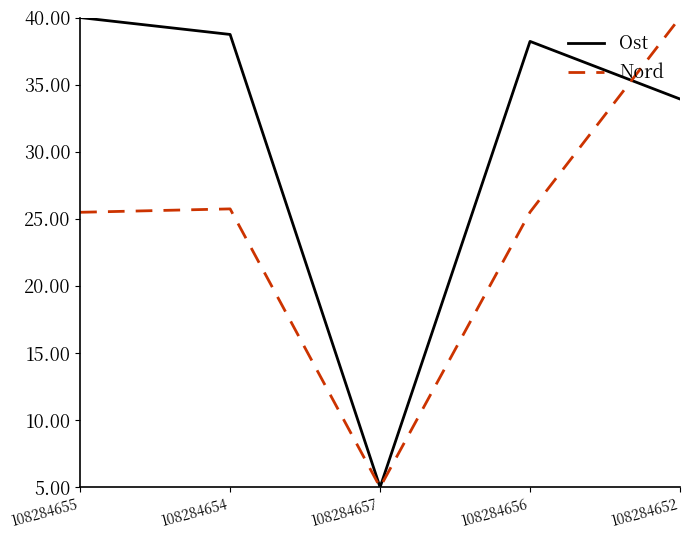

Count the number of categories in the chart.

5